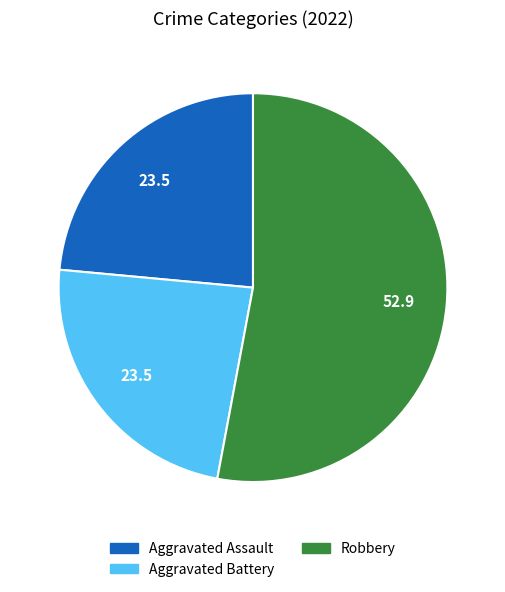

Is it true that Aggravated Assault is 24% of the pie?

True